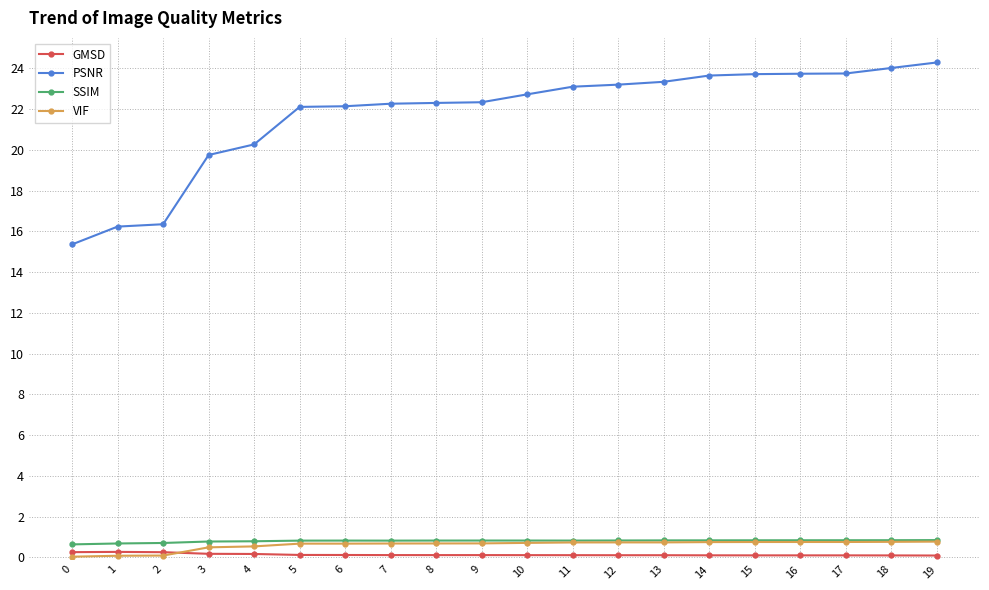

At how many categories does at least one series exceed 2?

20